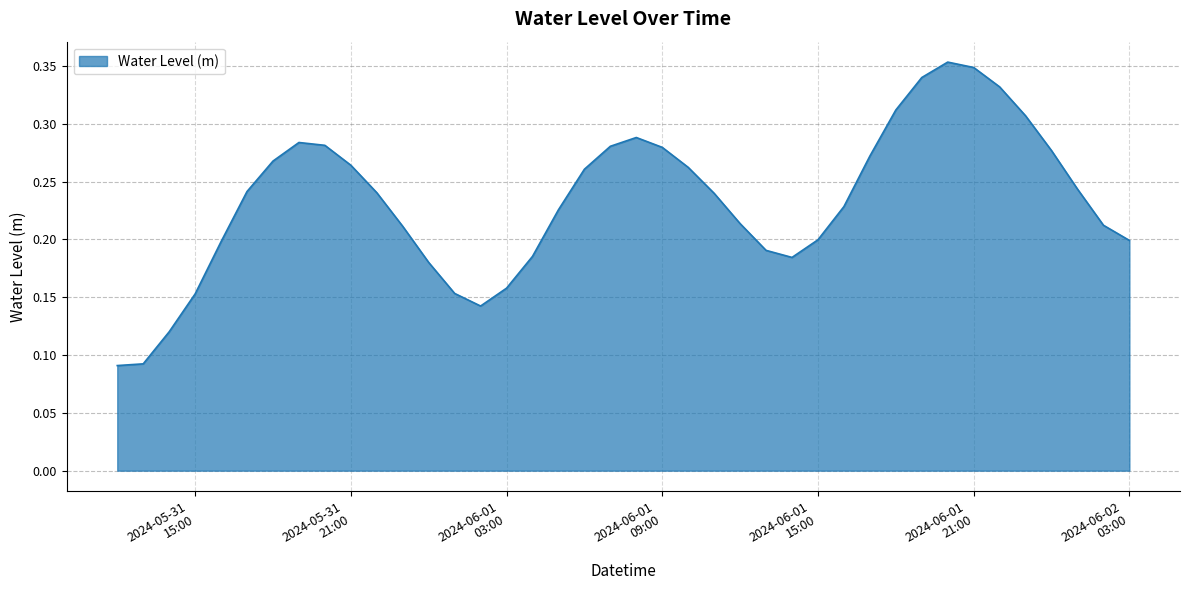

Is this an area chart (filled region under the line)?

Yes